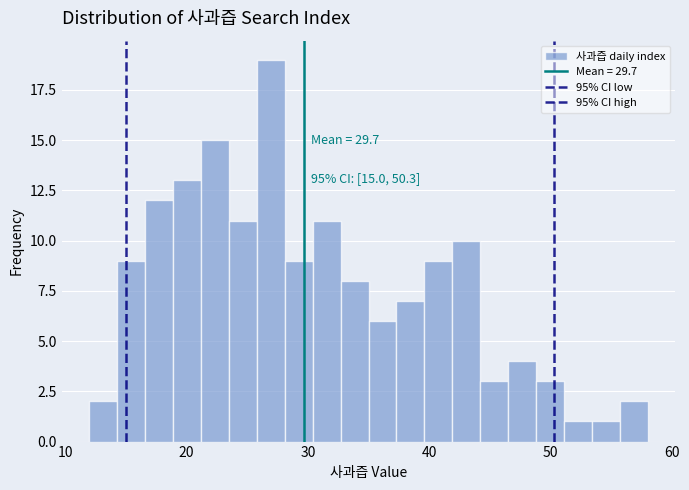

Read against the x-axis, roughly where is the centre of the tallest bar?

27